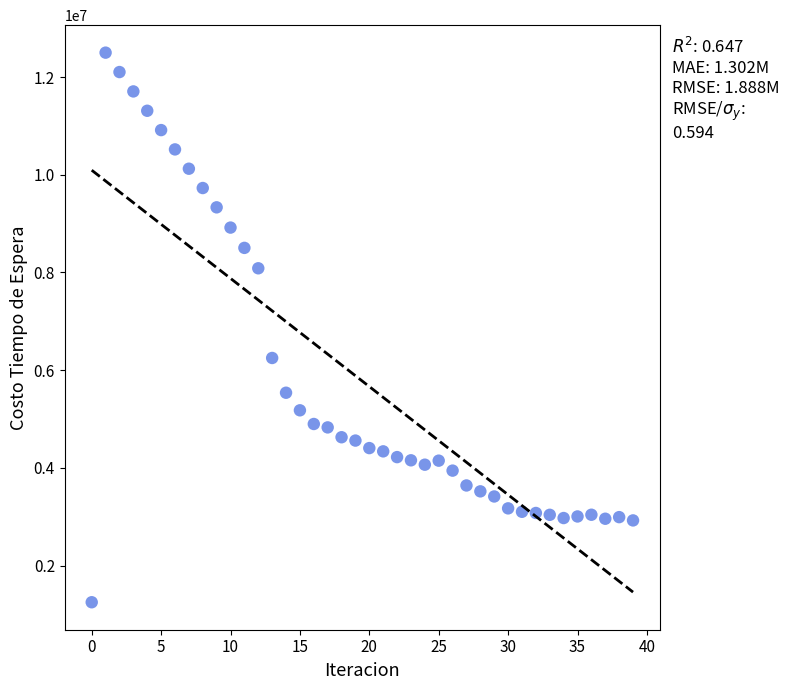

What Y value in the scatter plot is closest to 6874257?

6249324.6